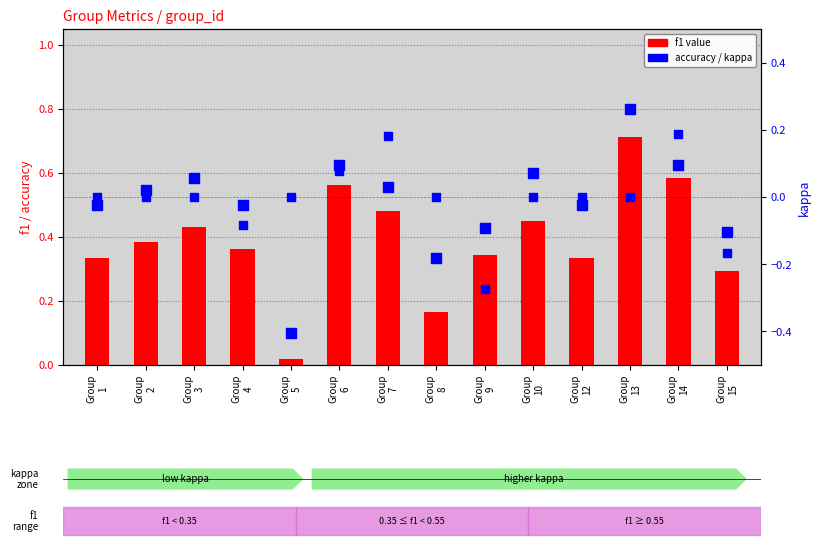

Which series has the largest total across all categories?

accuracy